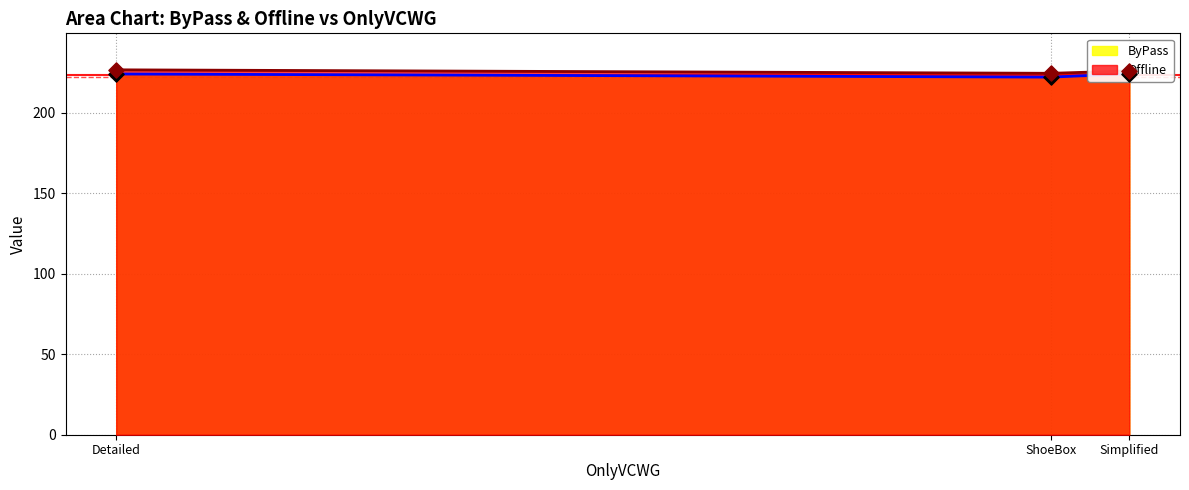

What is the maximum value for Offline?

226.7